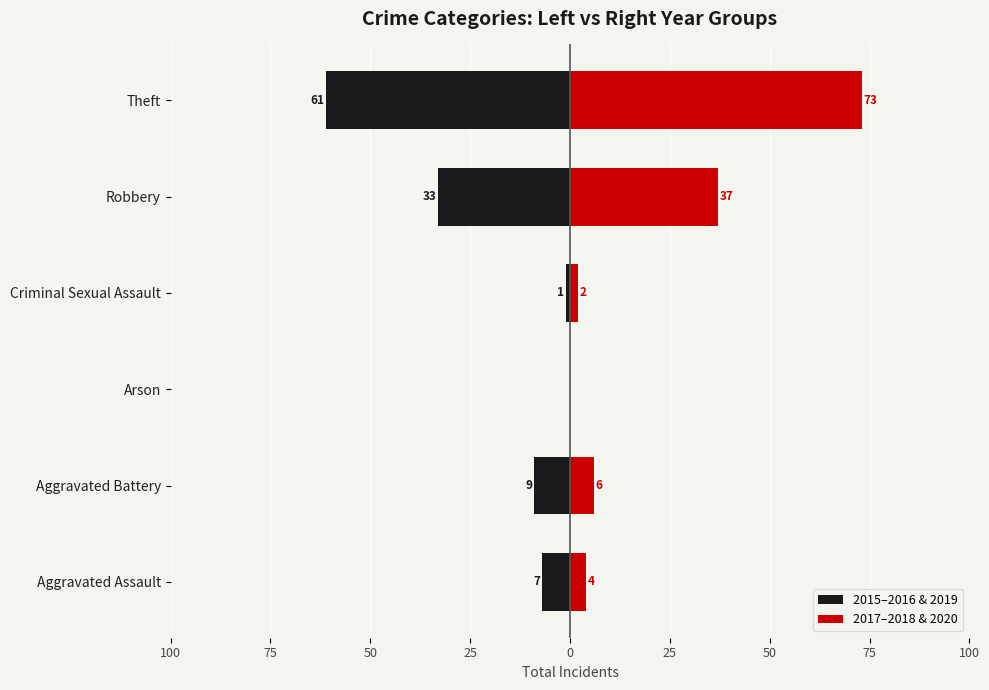

Are the bars horizontal?

Yes